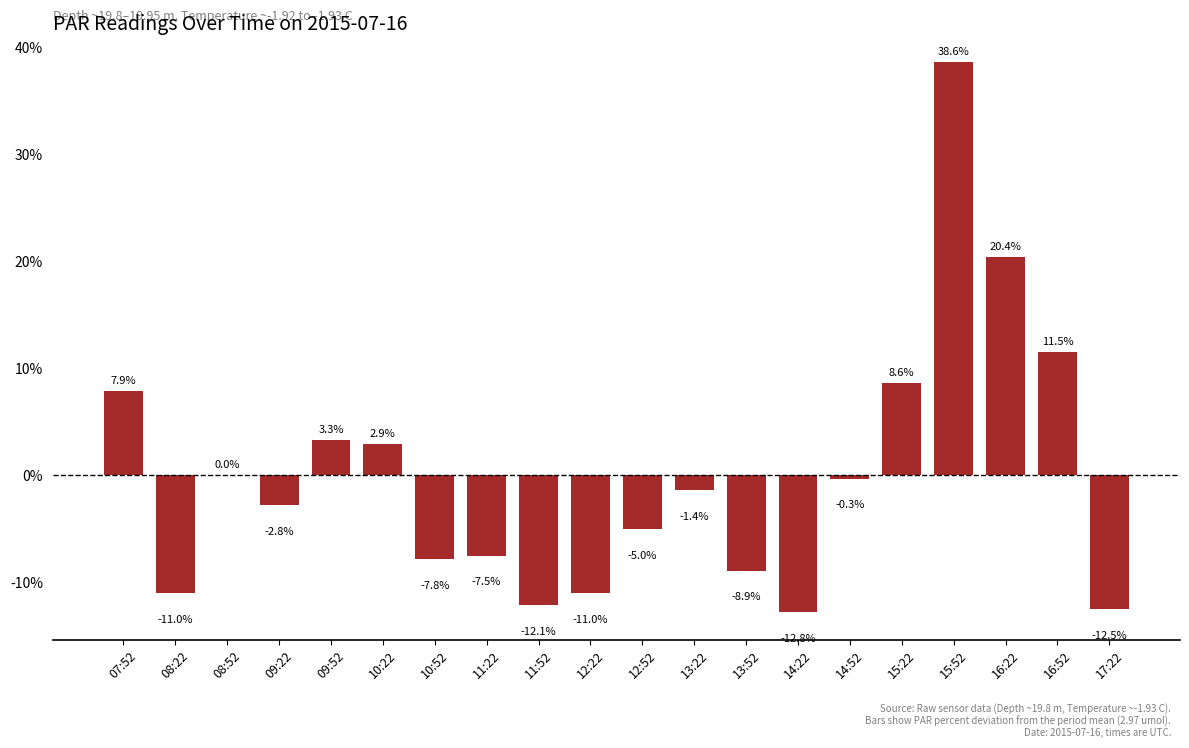

Are the bars horizontal?

No